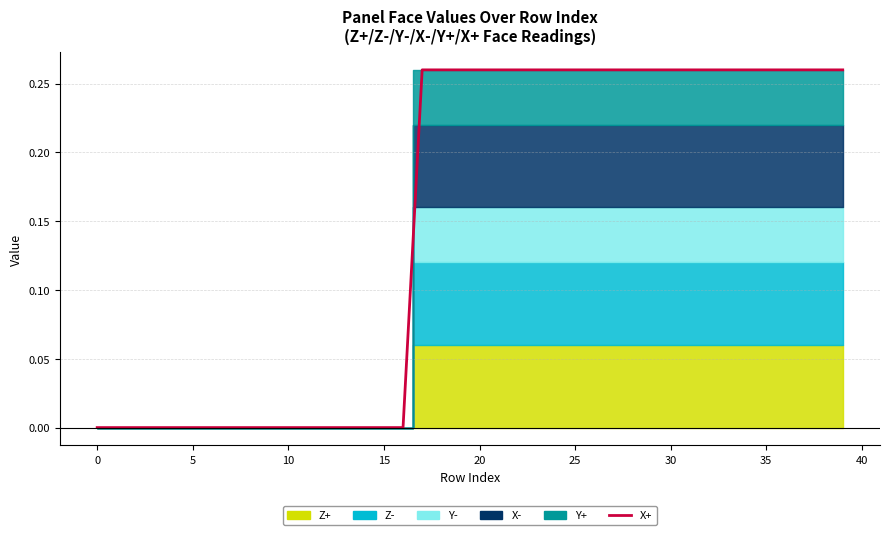

What is the average value?

0.1